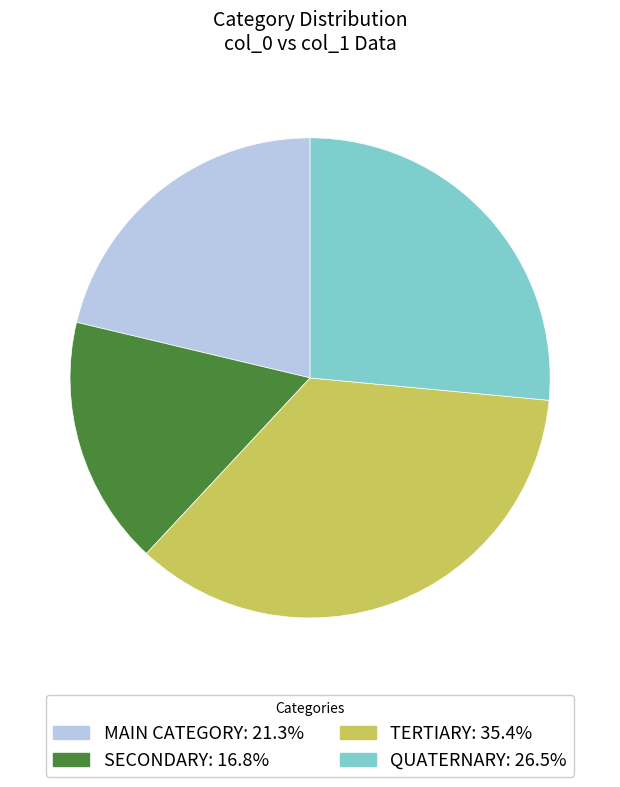

Is there a majority slice in this chart?

No